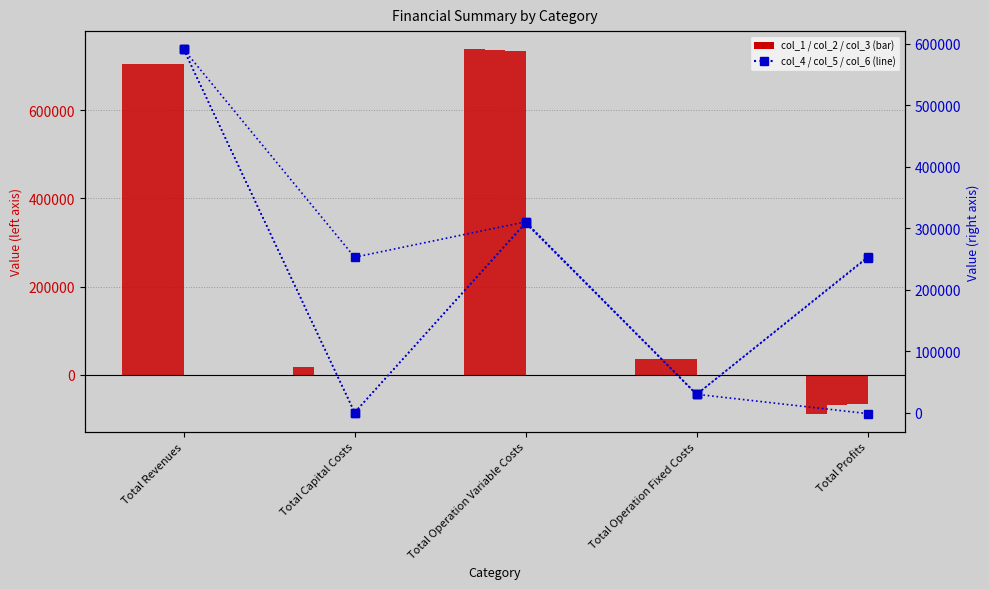

What is the greatest value displayed?

737598.6